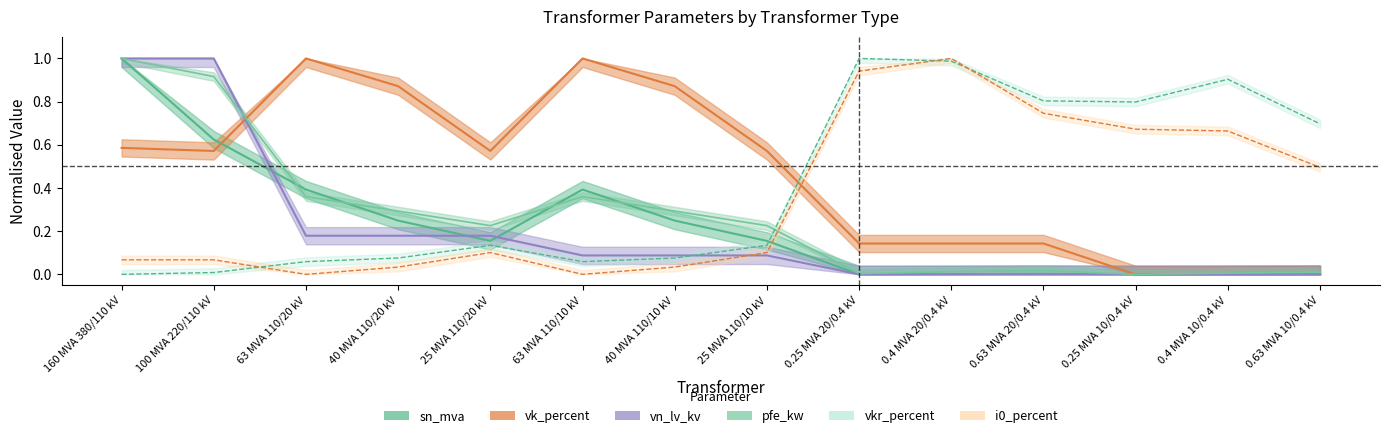

Count the number of data series in this chart.

6